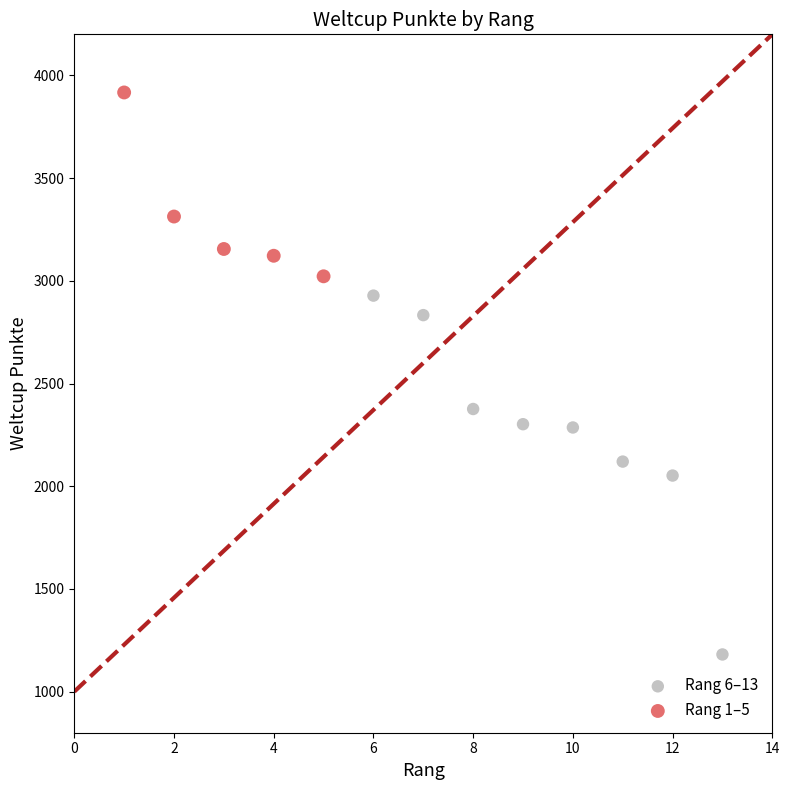

Which series has the widest spread of Y values?

Rang 6–13